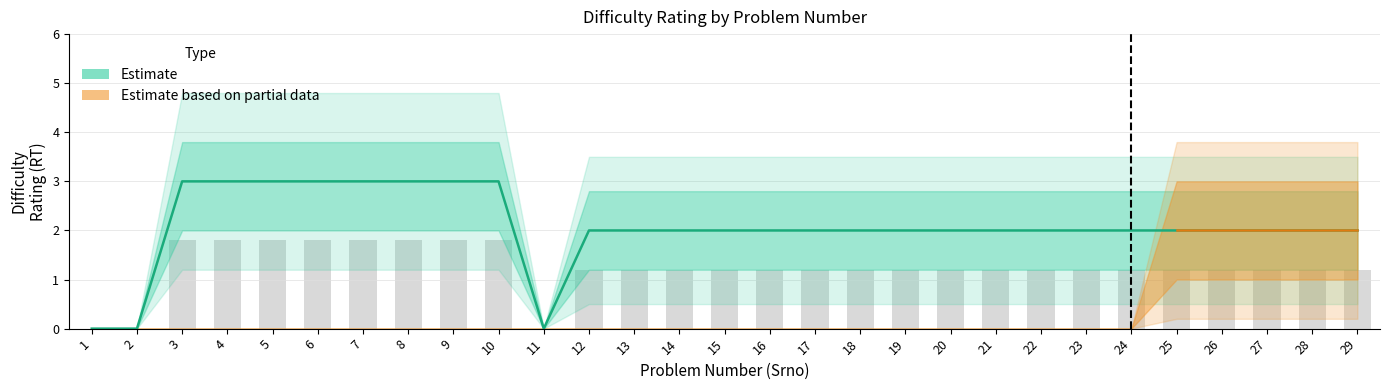

At which label does the data first exceed 2?

3